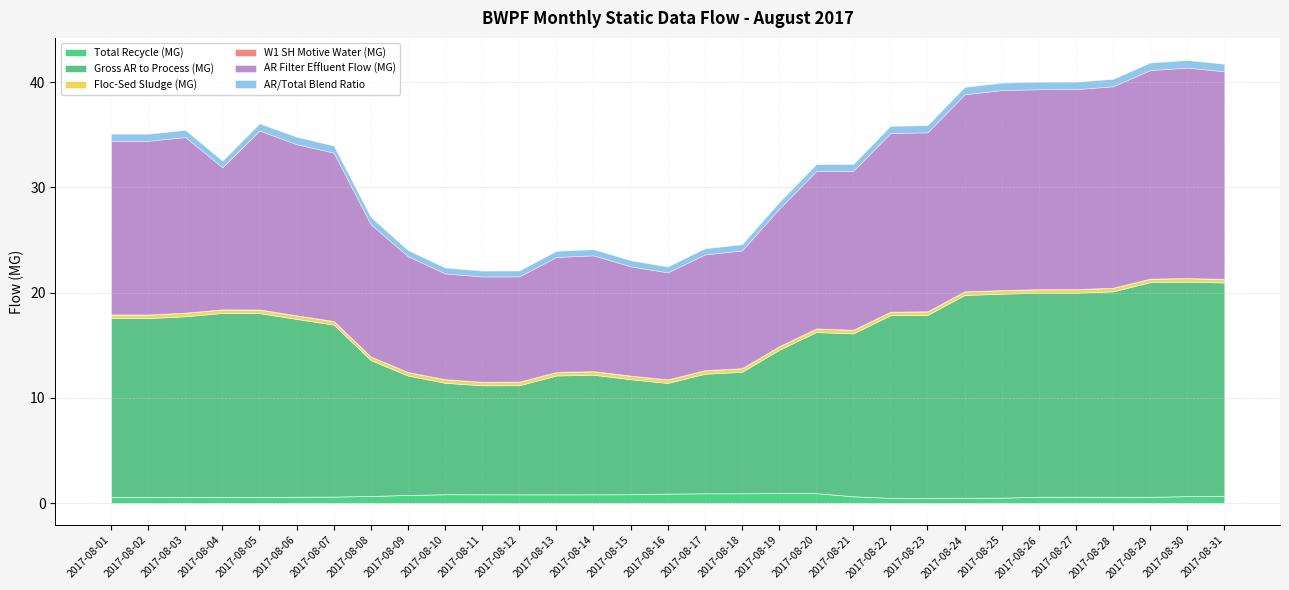

At which category is the sum across all series the highest?

2017-08-30